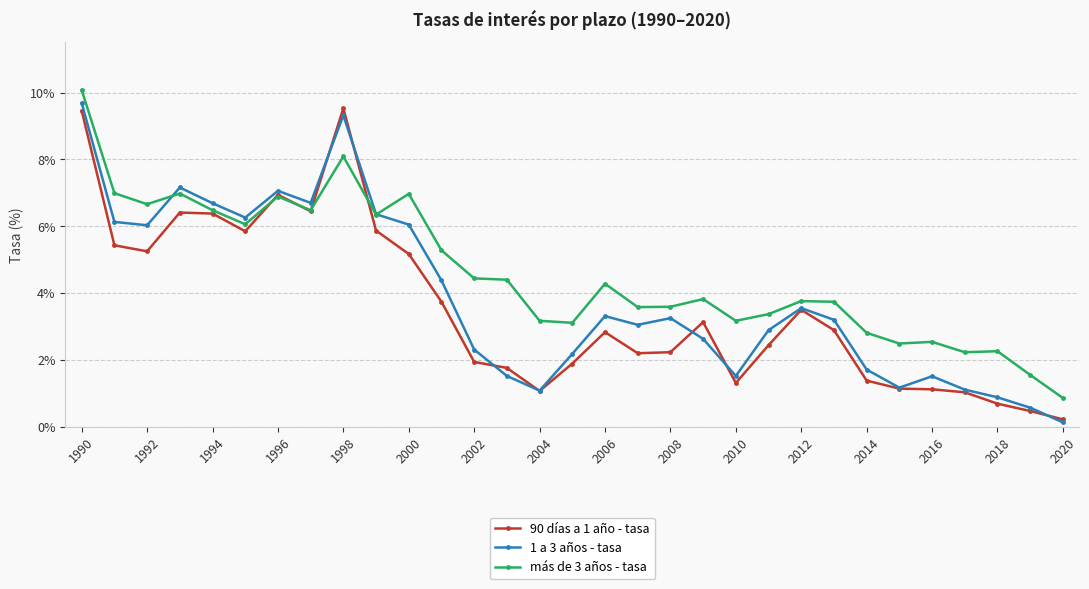

Which series has the largest total across all categories?

más de 3 años - tasa